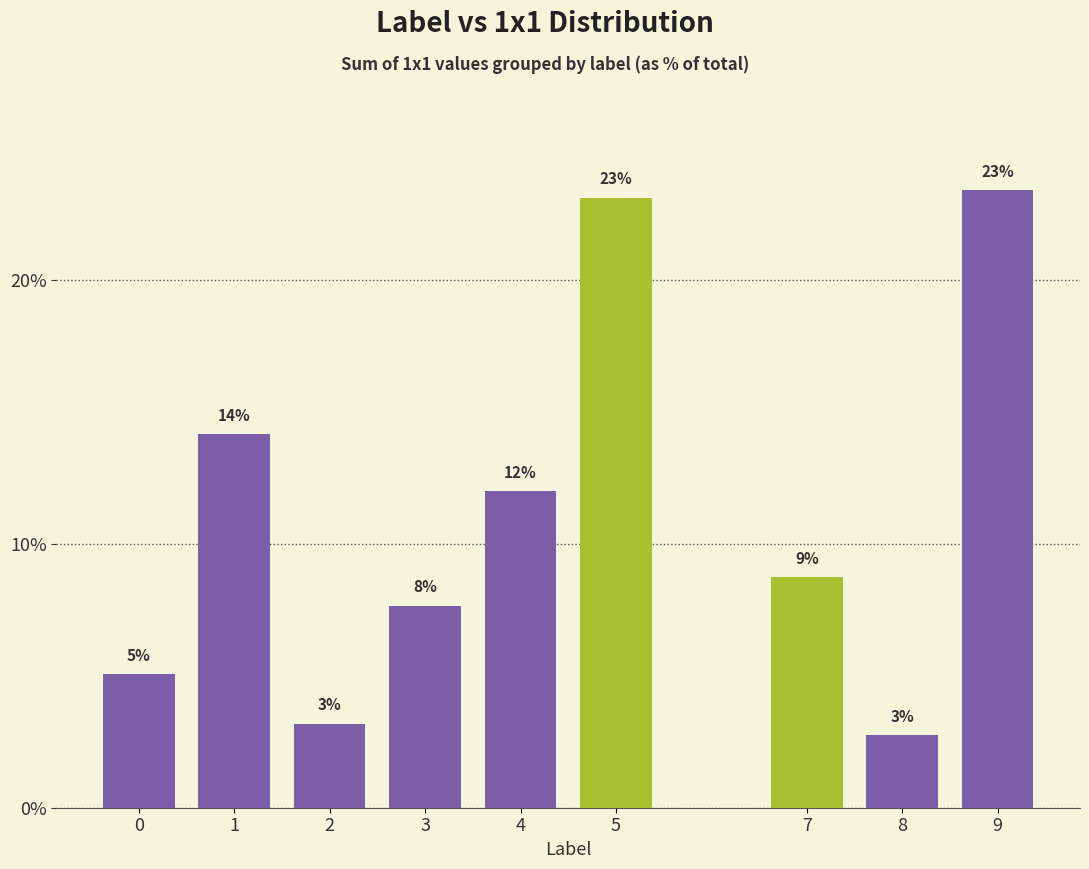

Rank the categories by value from lowest to highest.

8, 2, 0, 3, 7, 4, 1, 5, 9